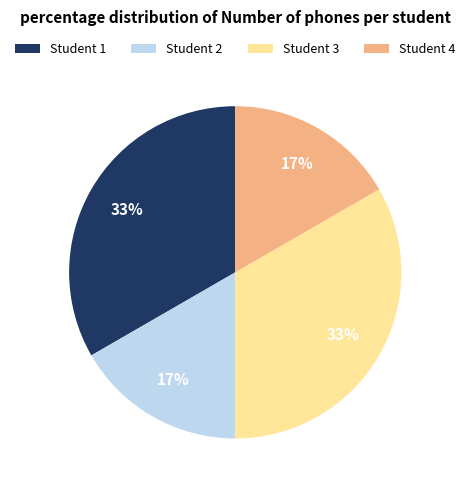

Does any single category account for the majority?

No